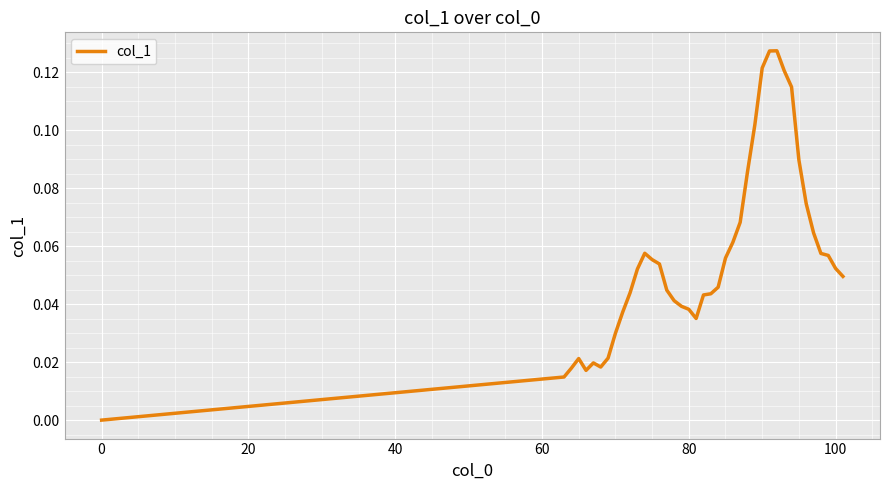

True or false: the data shows 0.0 at 0.

True